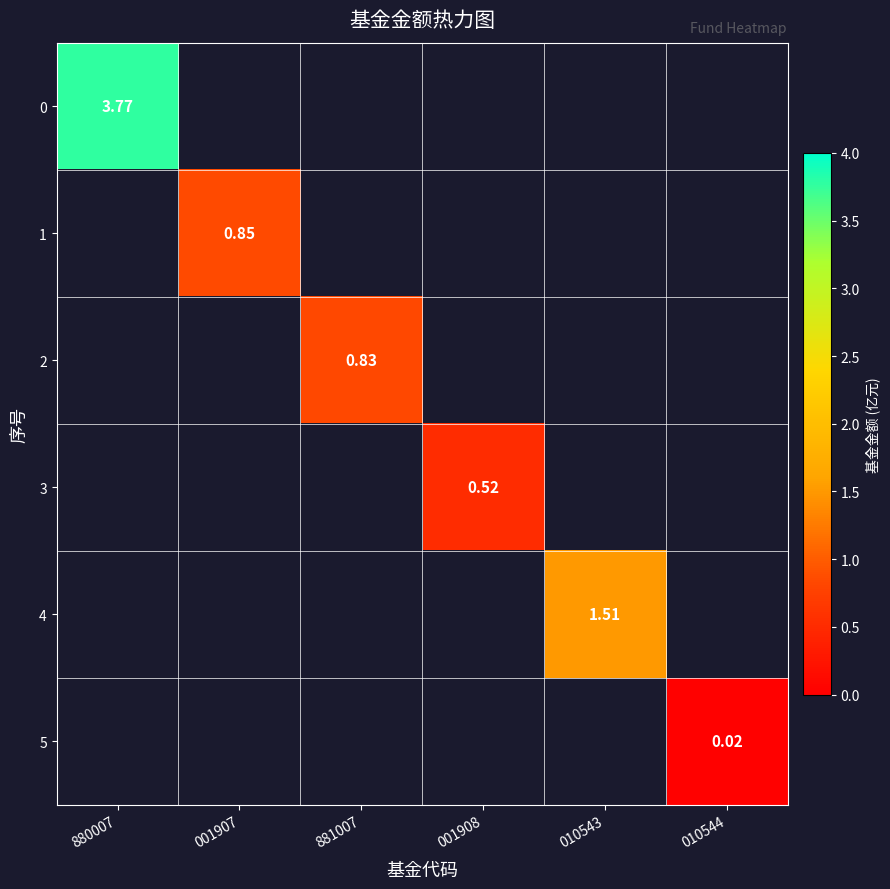

At 010544, list the series in order from smallest to largest.

0, 1, 2, 3, 4, 5